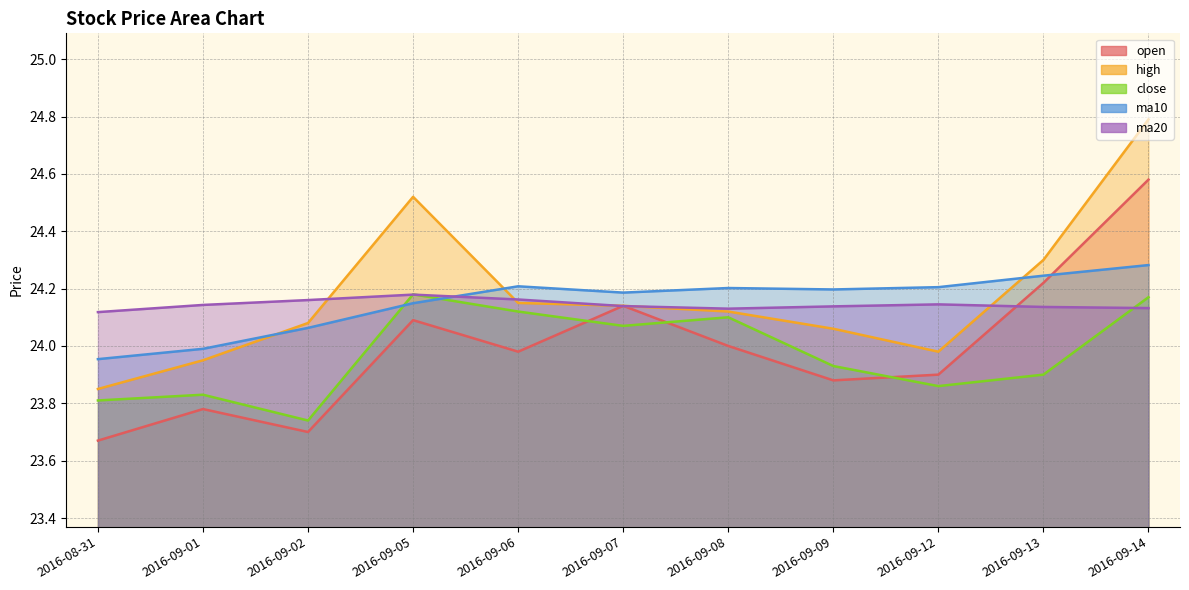

Where is high nearest to the value 24?

2016-09-12